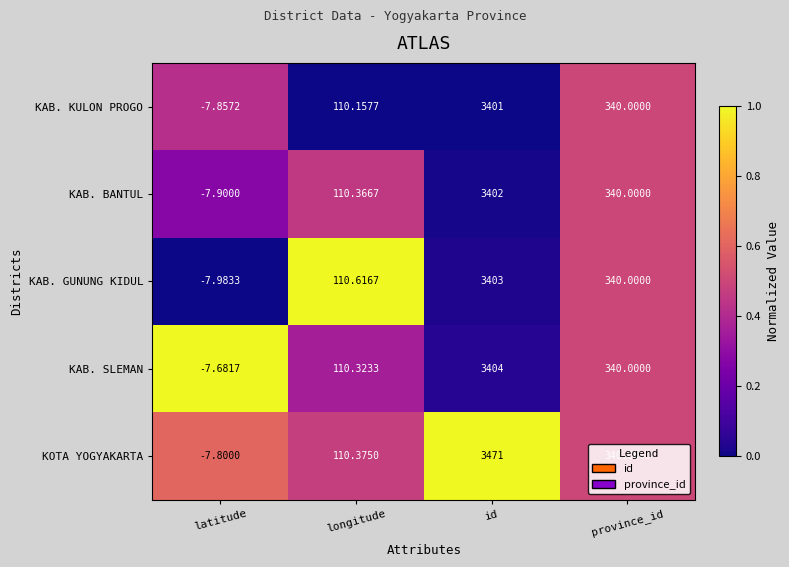

Where is KAB. GUNUNG KIDUL nearest to the value 1697?

province_id